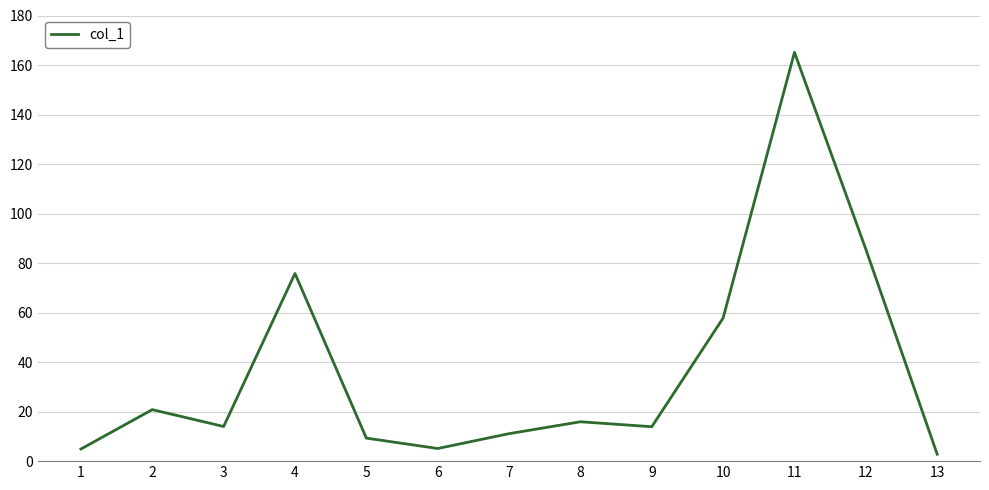

Where is the data nearest to the value 83?

12